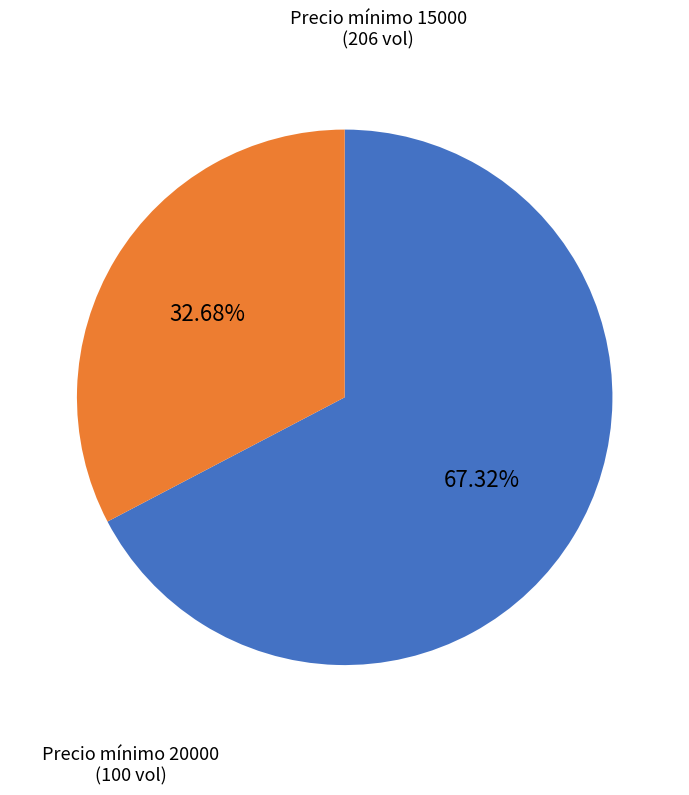

Is there a majority slice in this chart?

Yes